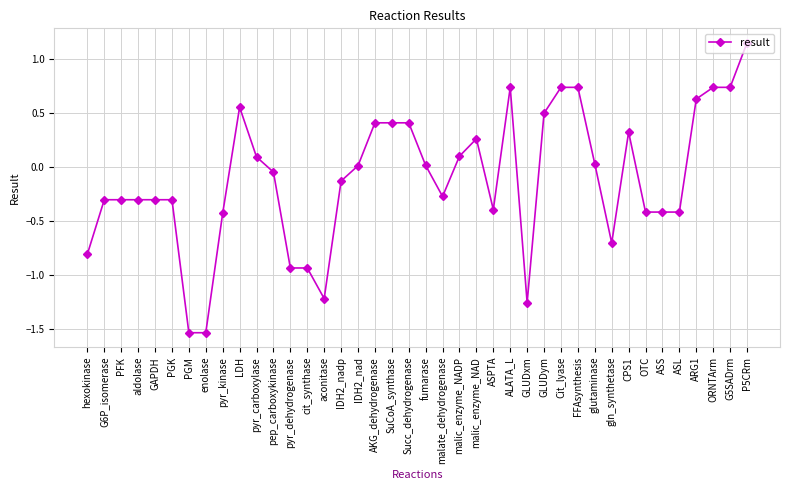

Which label corresponds to the largest value in the chart?

P5CRm